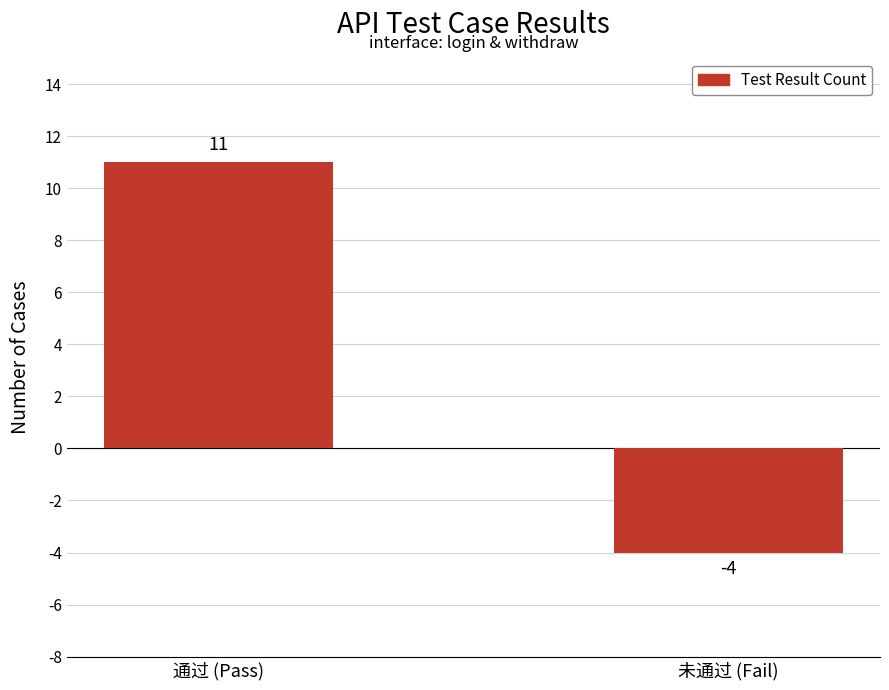

What position from the right is 通过 (Pass)?

2